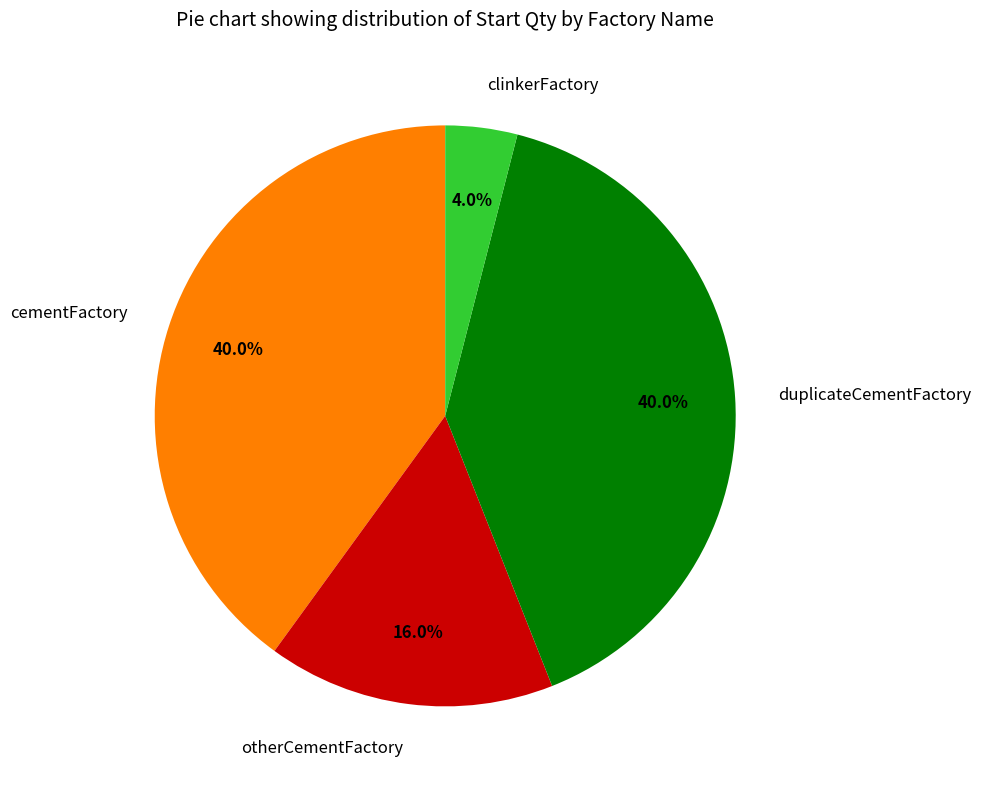

To the nearest percent, what is the difference between the clinkerFactory and otherCementFactory slice percentages?

12%